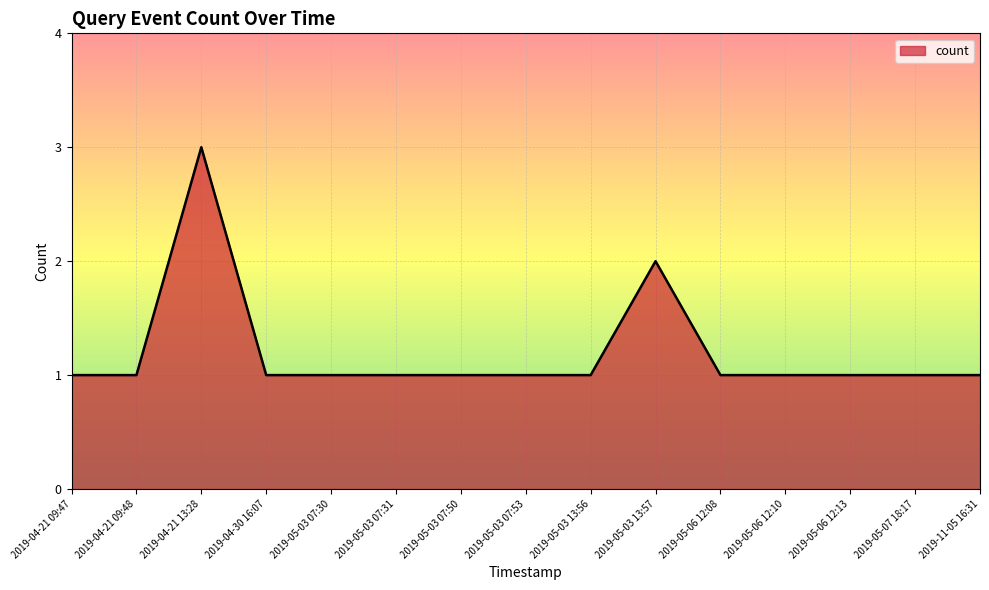

The value at 2019-05-03 13:57 is 2. True or false?

True